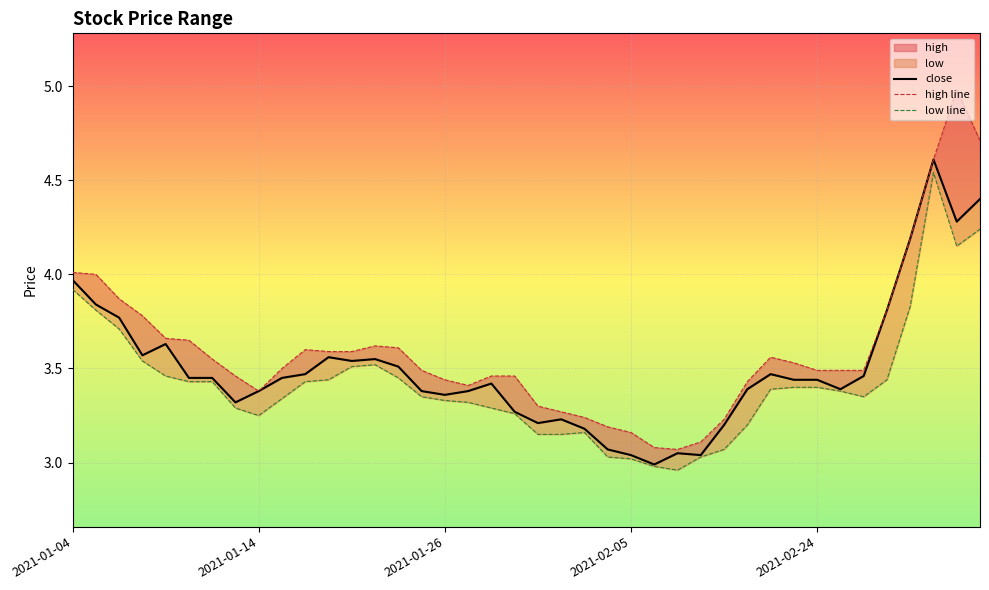

The value of low at 2021-01-19 is 3.4. True or false?

True